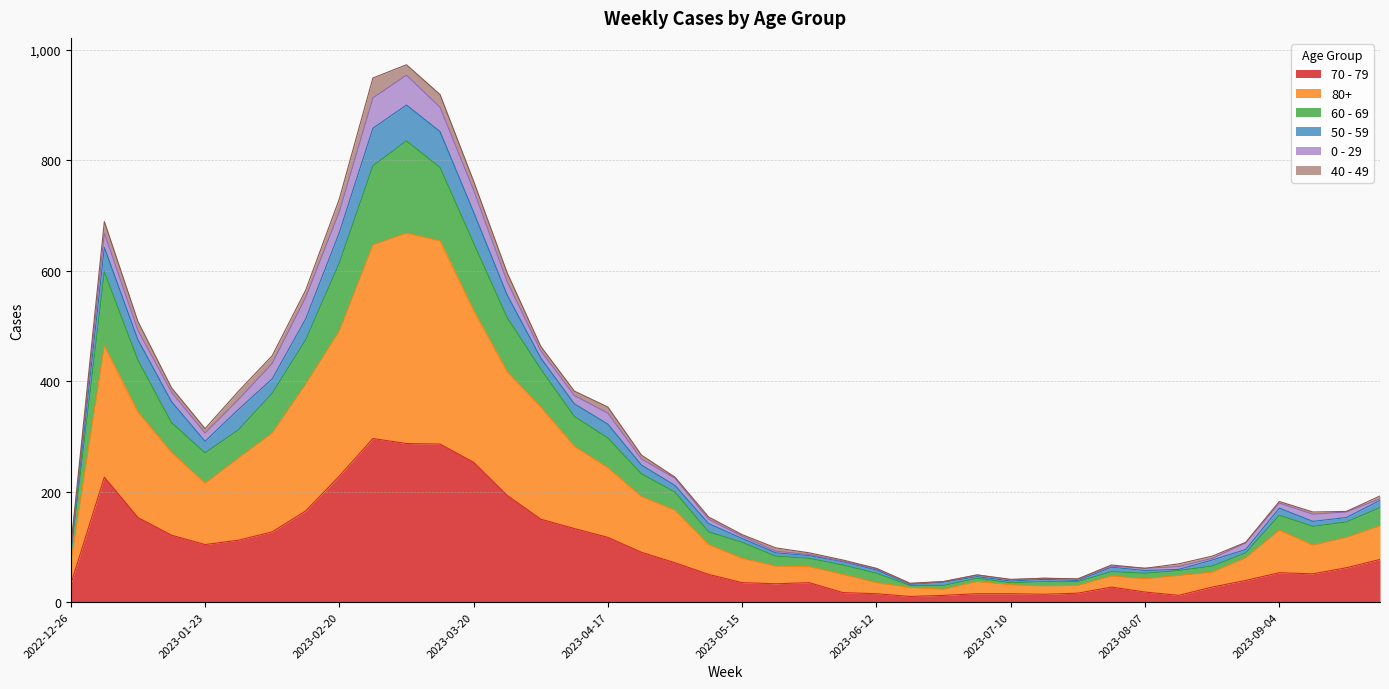

What are all the series names shown in the legend?

70 - 79, 80+, 60 - 69, 50 - 59, 0 - 29, 40 - 49